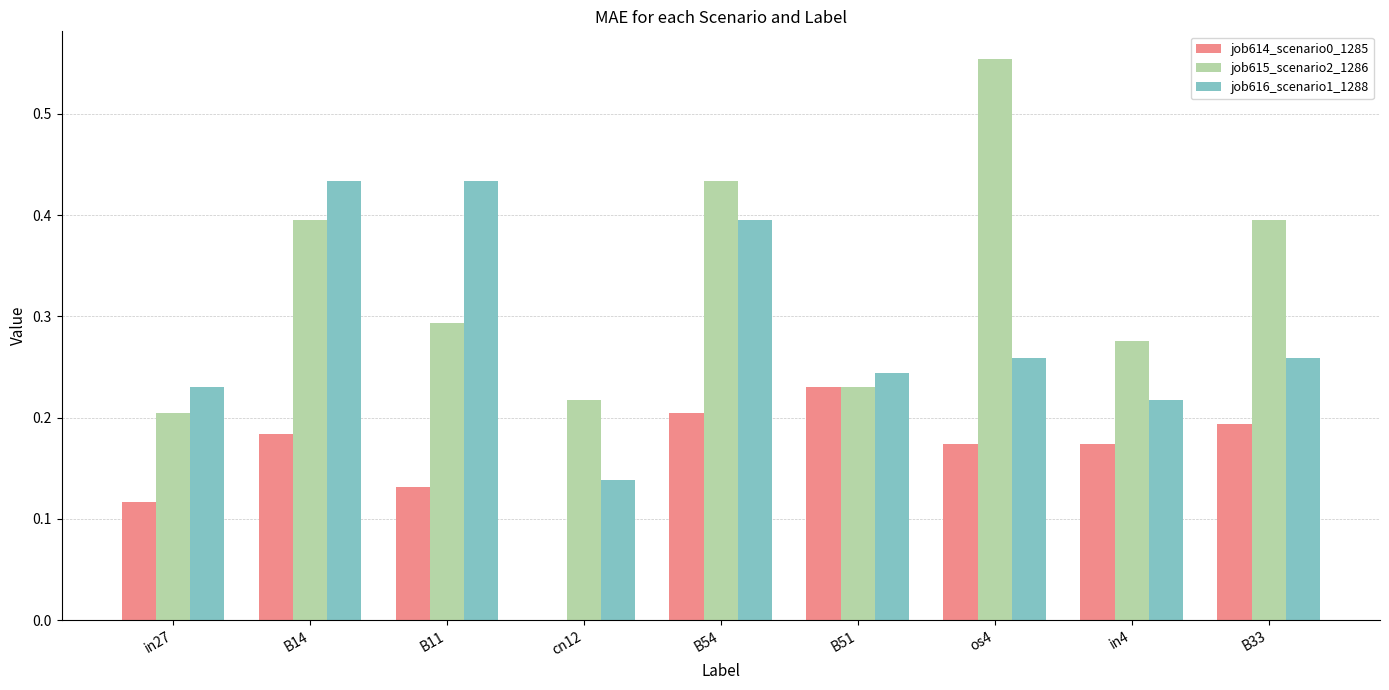

The value of job615_scenario2_1286 at B51 is 0.3. True or false?

False